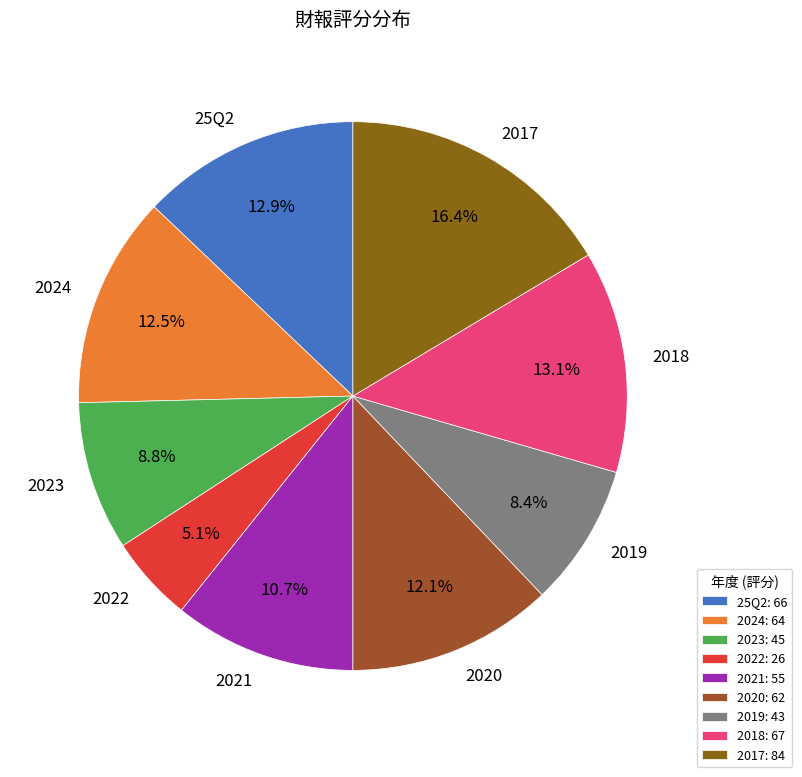

What is the largest slice in the pie chart?

2017